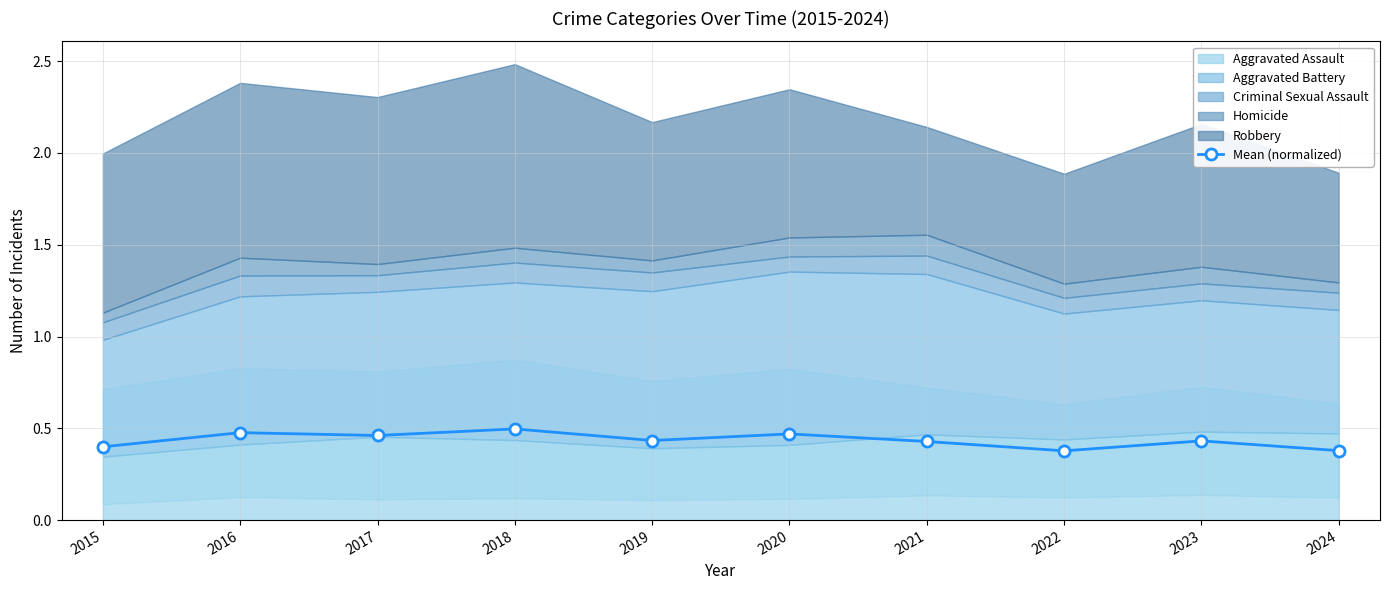

Rank the categories by value from lowest to highest.

2022, 2024, 2015, 2021, 2023, 2019, 2017, 2020, 2016, 2018